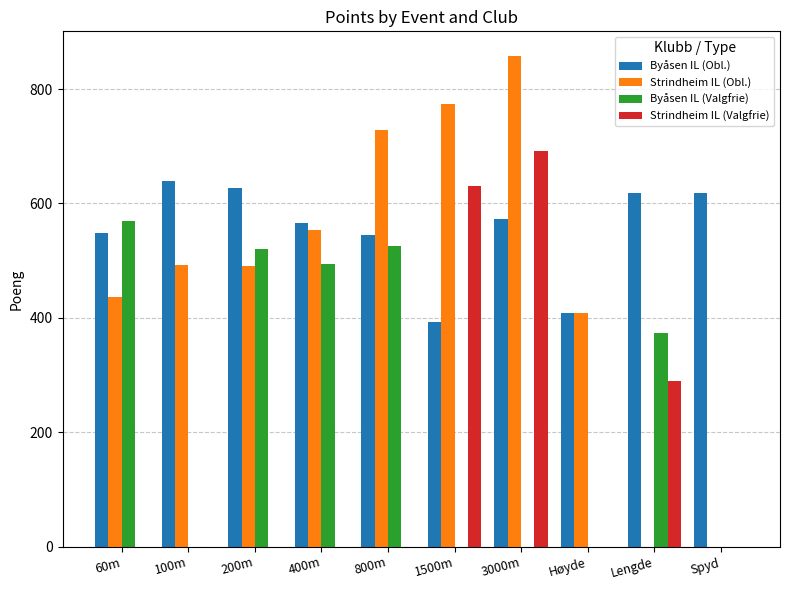

At which category is the sum across all series the highest?

3000m